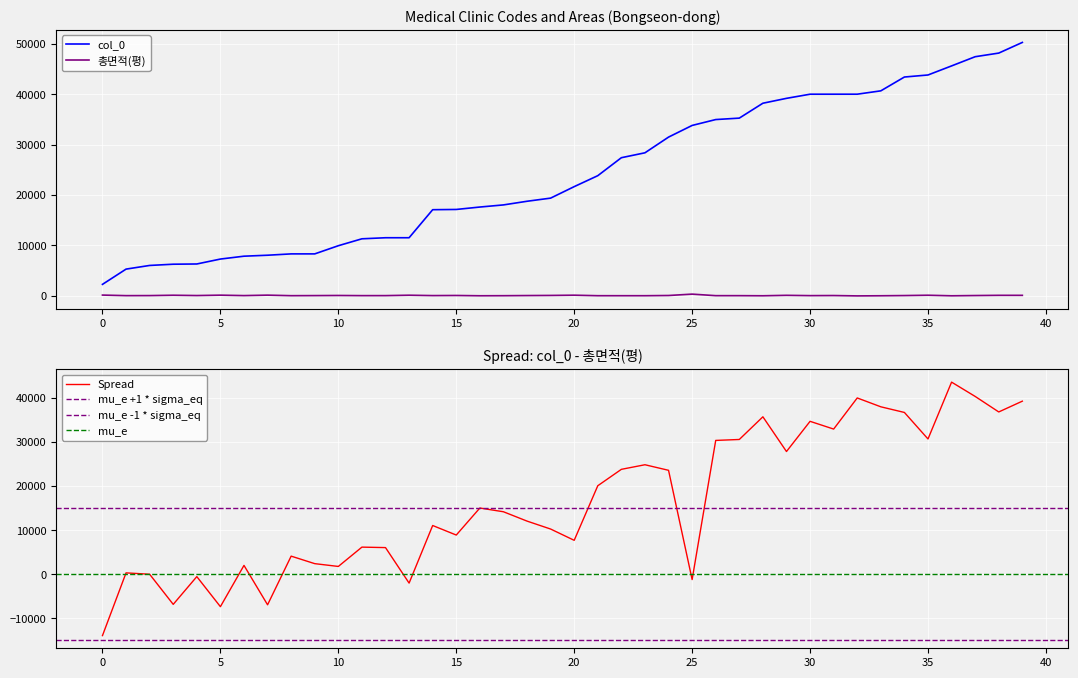

Reading left to right, transcribe all the data shown in this chart.

col_0: 2288.0	5314.0	6040.0	6287.0	6332.0	7309.0	7877.0	8070.0	8334.0	8335.0	9956.0	11327.0	11538.0	11539.0	17101.0	17150.0	17630.0	18051.0	18775.0	19398.0	21678.0	23851.0	27417.0	28391.0	31505.0	33819.0	34986.0	35272.0	38226.0	39195.0	40016.0	40017.0	40019.0	40684.0	43425.0	43830.0	45631.0	47455.0	48175.0	50290.0
총면적(평): 162.1	50.0	60.4	131.2	68.7	146.7	58.6	150.0	42.2	59.3	81.8	51.7	54.9	135.4	60.4	82.5	25.9	38.6	67.1	91.3	139.7	37.6	36.0	35.3	79.1	350.2	46.1	46.8	24.9	113.3	53.0	70.6	0.0	26.7	67.0	131.2	20.2	70.9	113.3	110.0